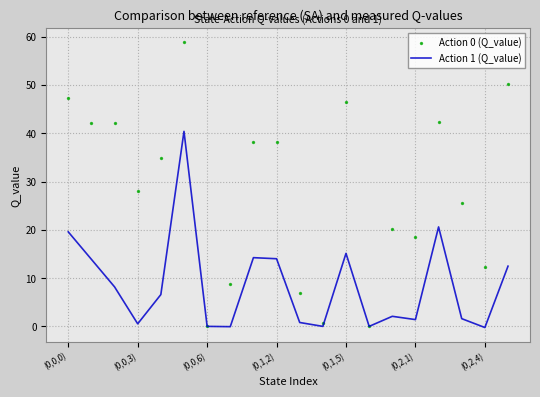

Which series has the largest total across all categories?

Action 0 (Q_value)